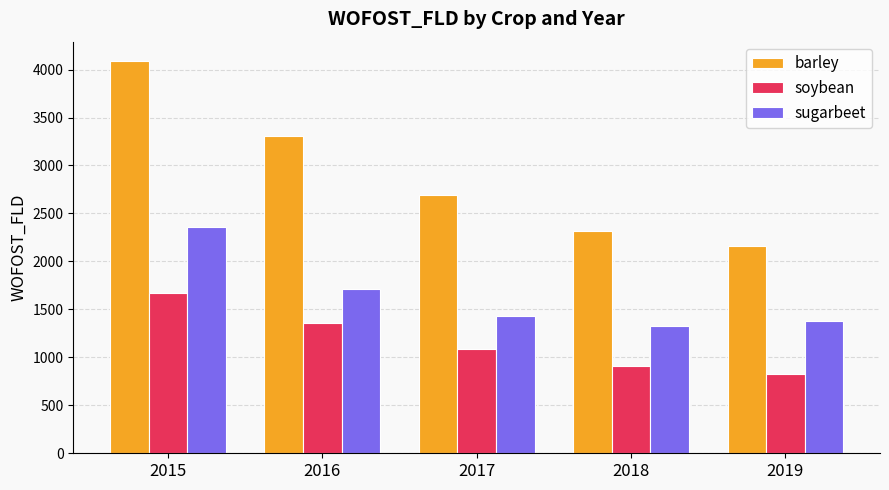

Does the chart contain stacked bars?

No